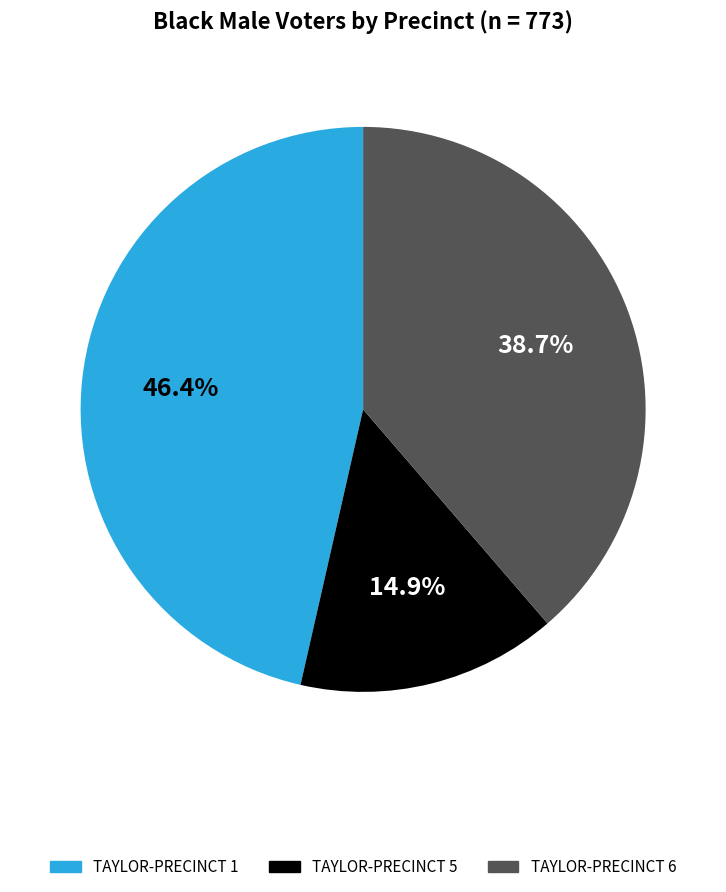

What is the largest slice in the pie chart?

TAYLOR-PRECINCT 1